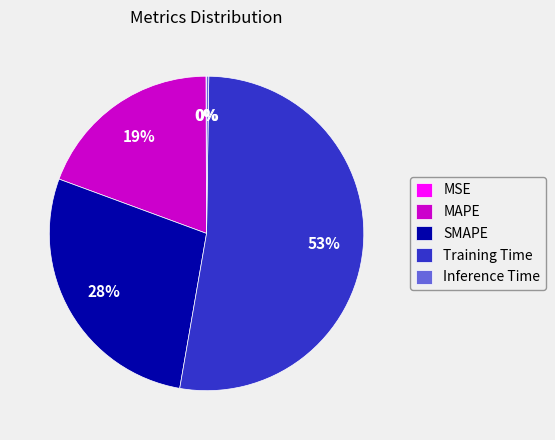

The SMAPE slice represents 28% of the pie. True or false?

True